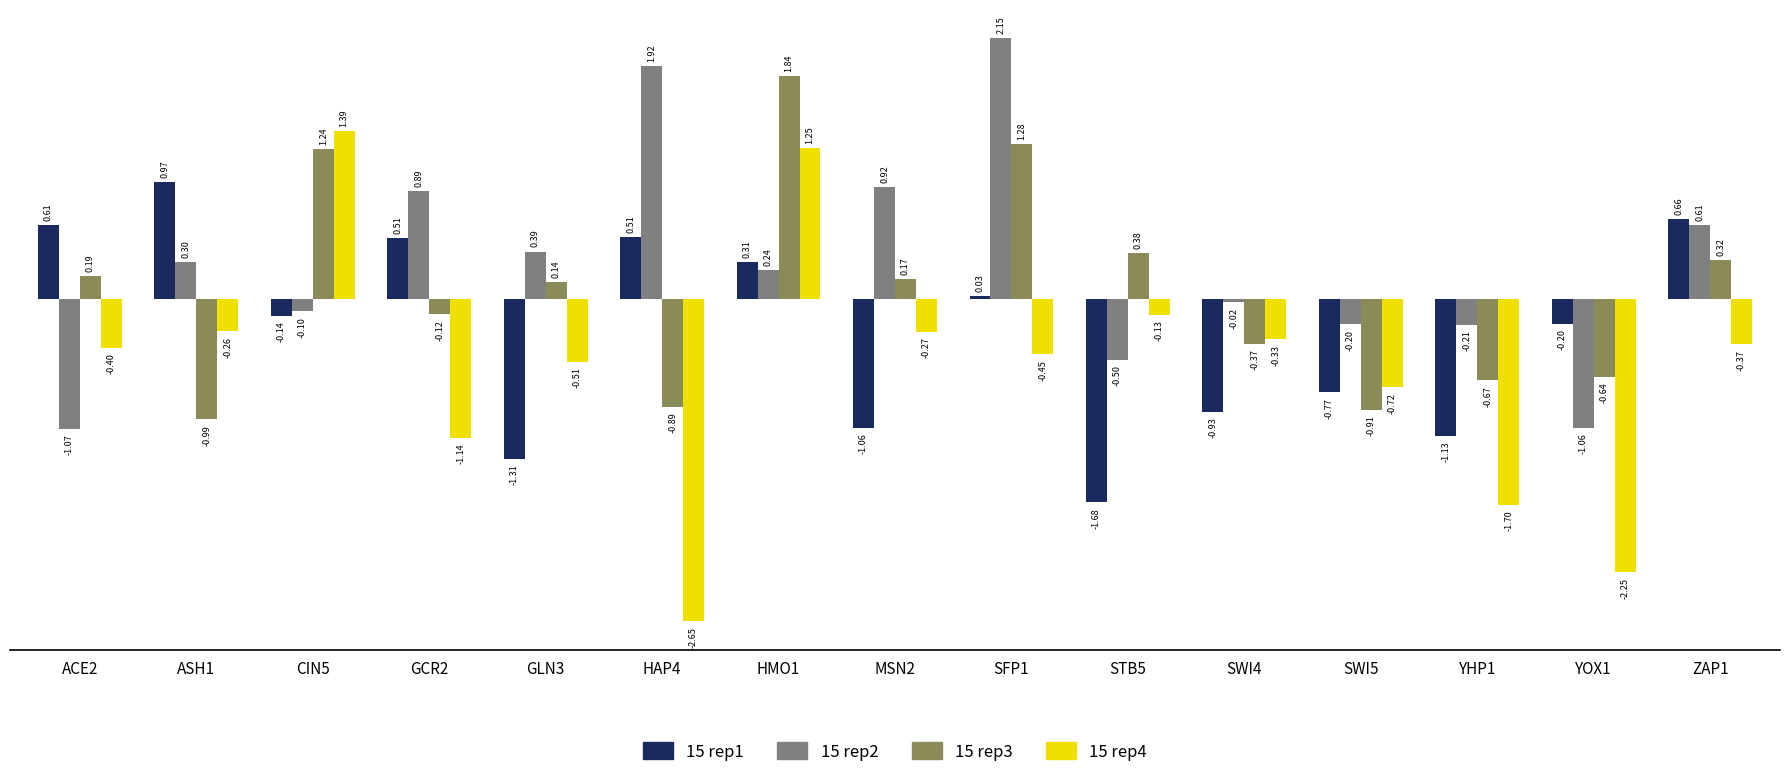

How many distinct data groups are displayed?

4